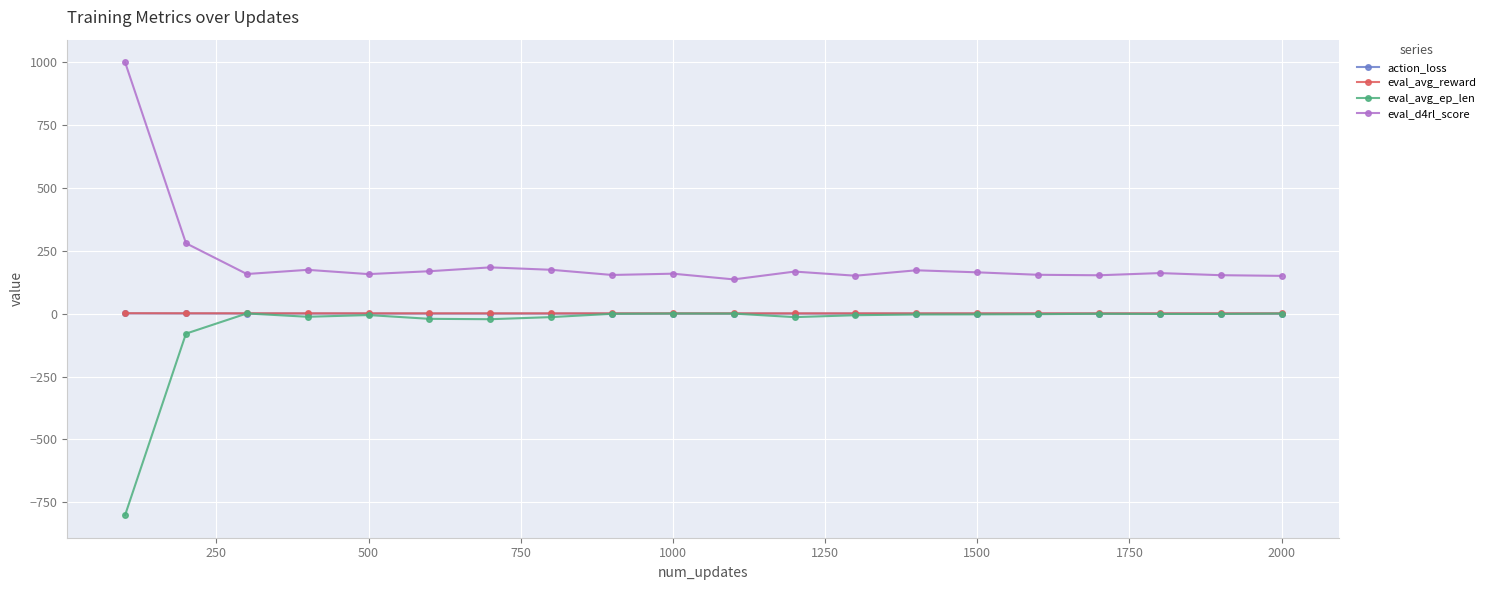

Which series has the largest total across all categories?

eval_d4rl_score